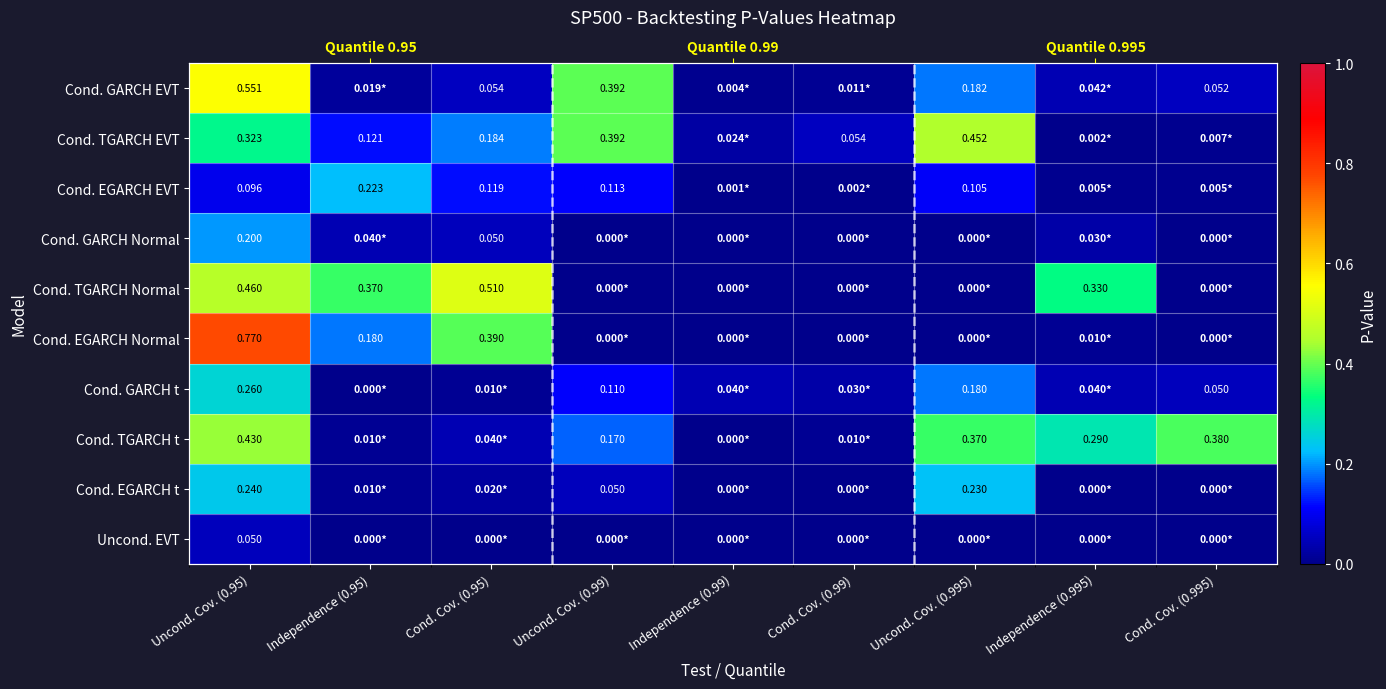

At which category is the sum across all series the highest?

Uncond. Cov. (0.95)